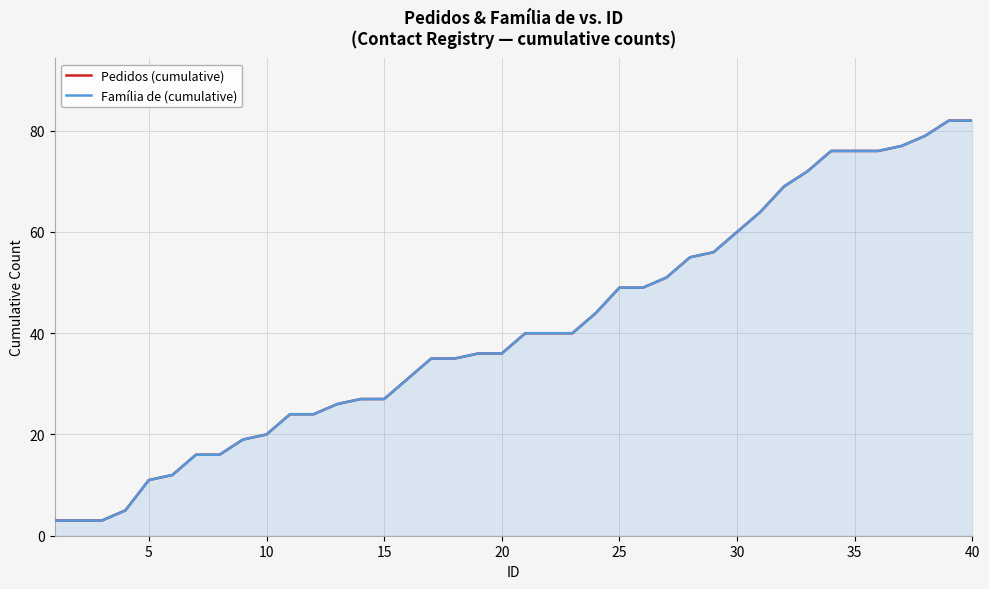

Is the value of Família de (cumulative) at 31 greater than the value of Pedidos (cumulative) at 31?

No